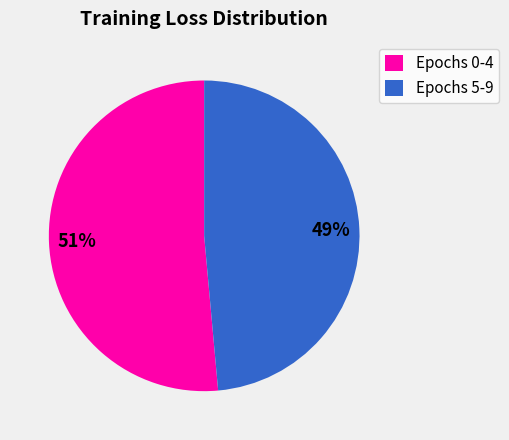

What is the smallest slice in the pie chart?

Epochs 5-9